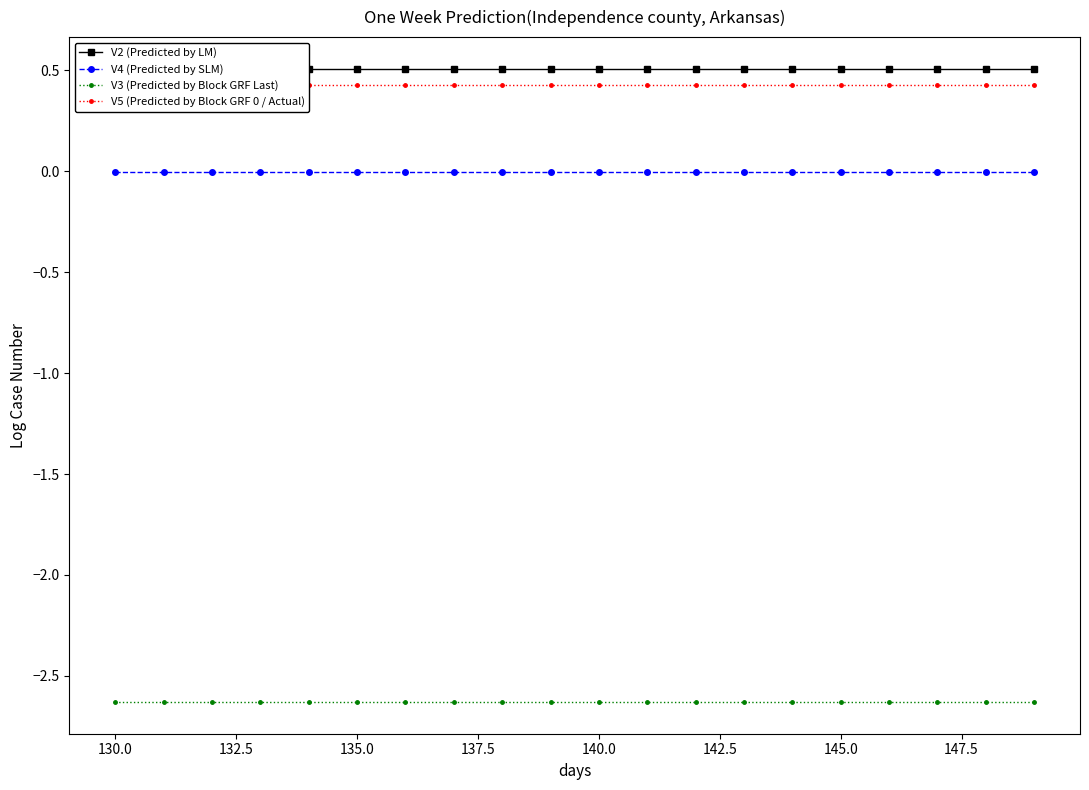

What is the value of the V3 (Predicted by Block GRF Last) point at the 5th from the left?

-2.6